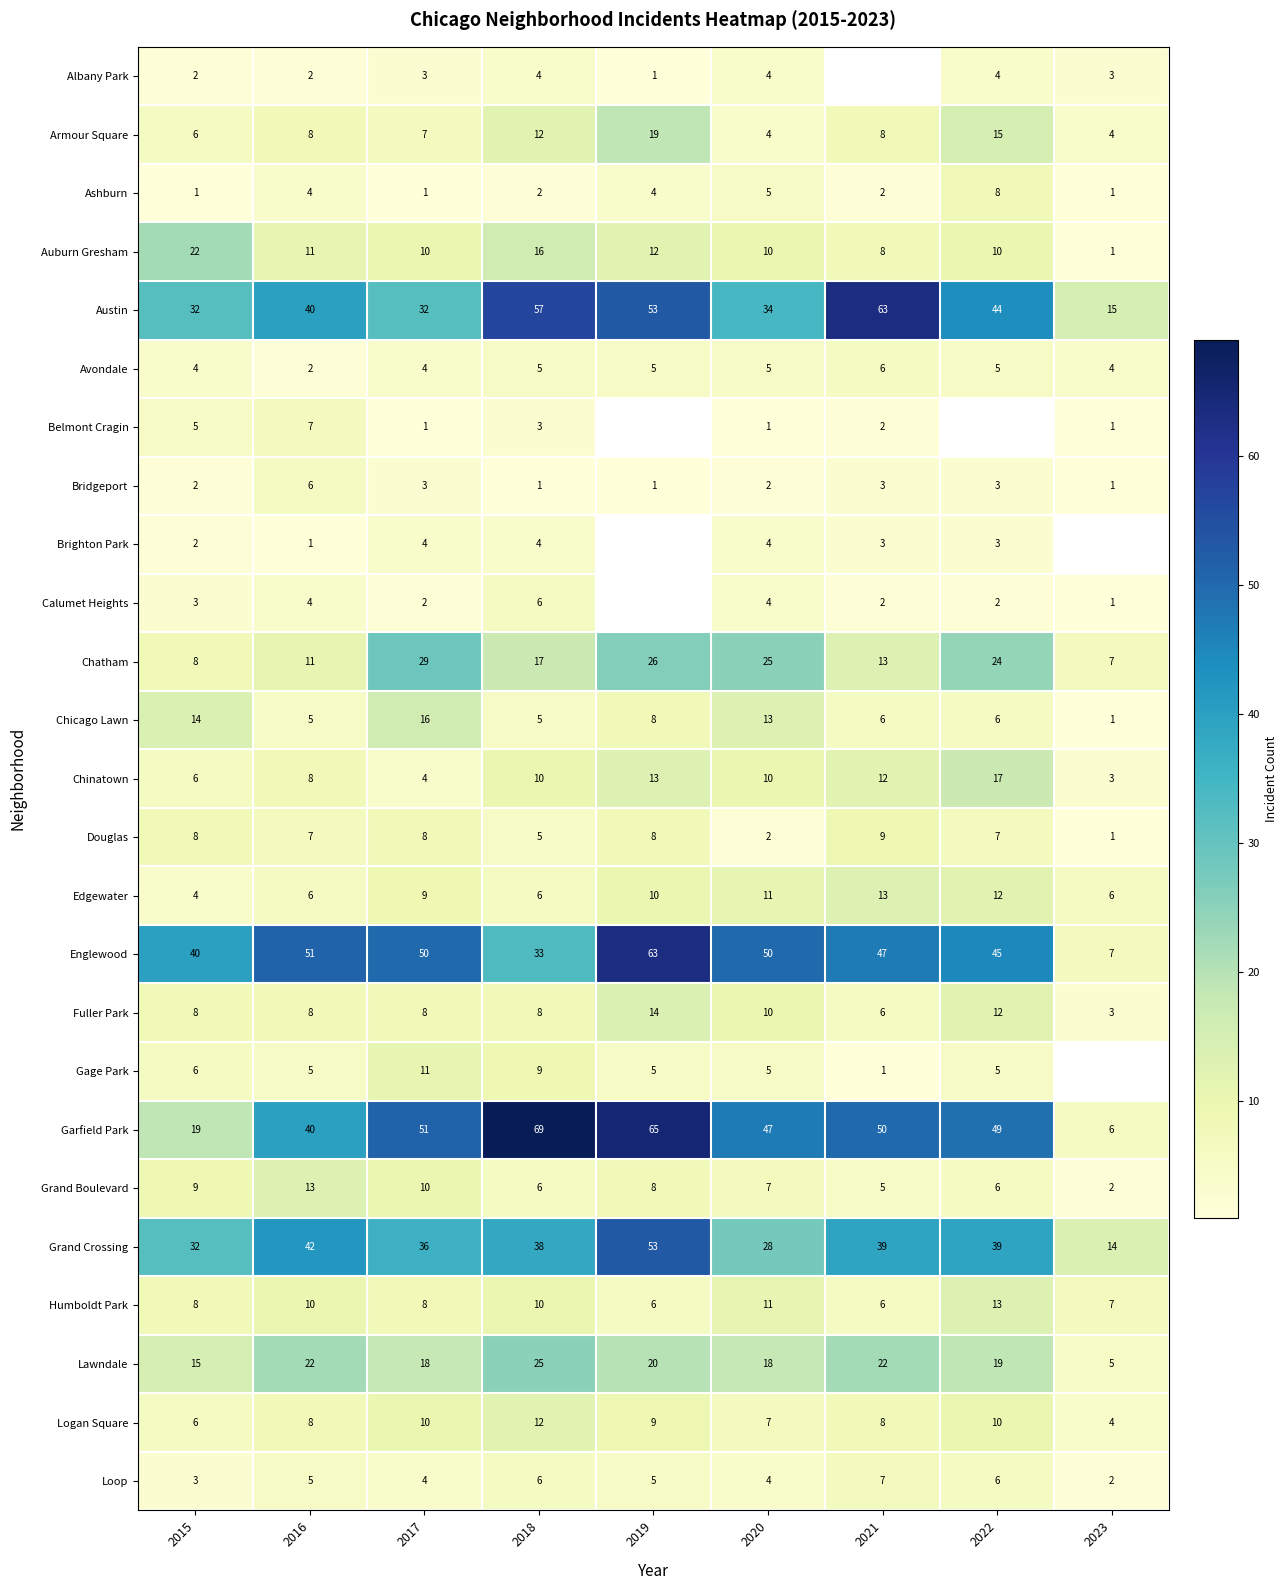

Is it true that Grand Boulevard equals 3 at 2023?

False